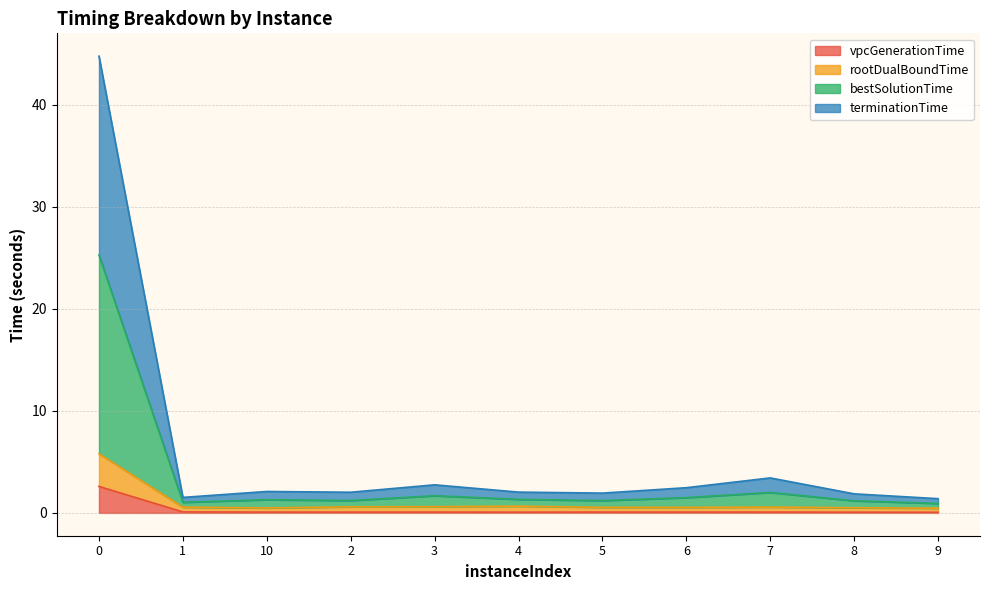

True or false: bestSolutionTime has more than 1 points higher than both neighbors.

True